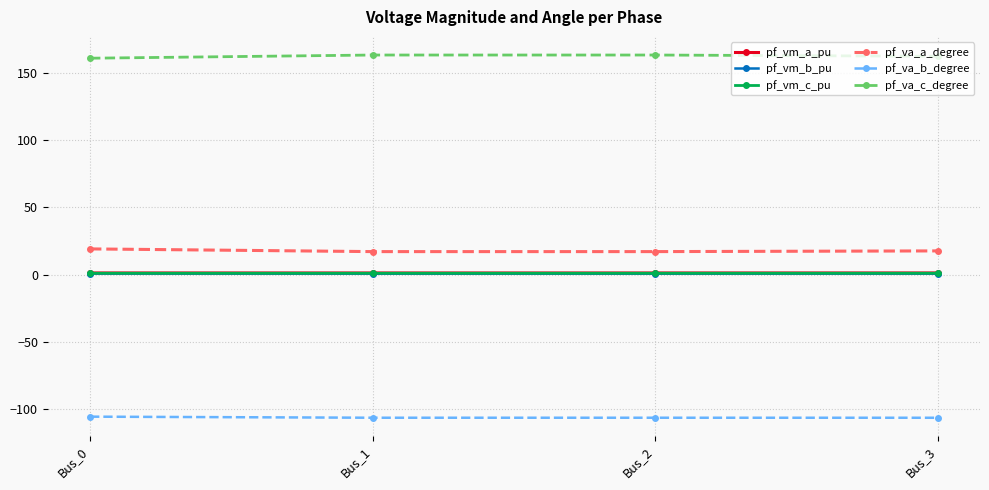

What is the value of the pf_va_c_degree point at the 1st from the left?

160.7